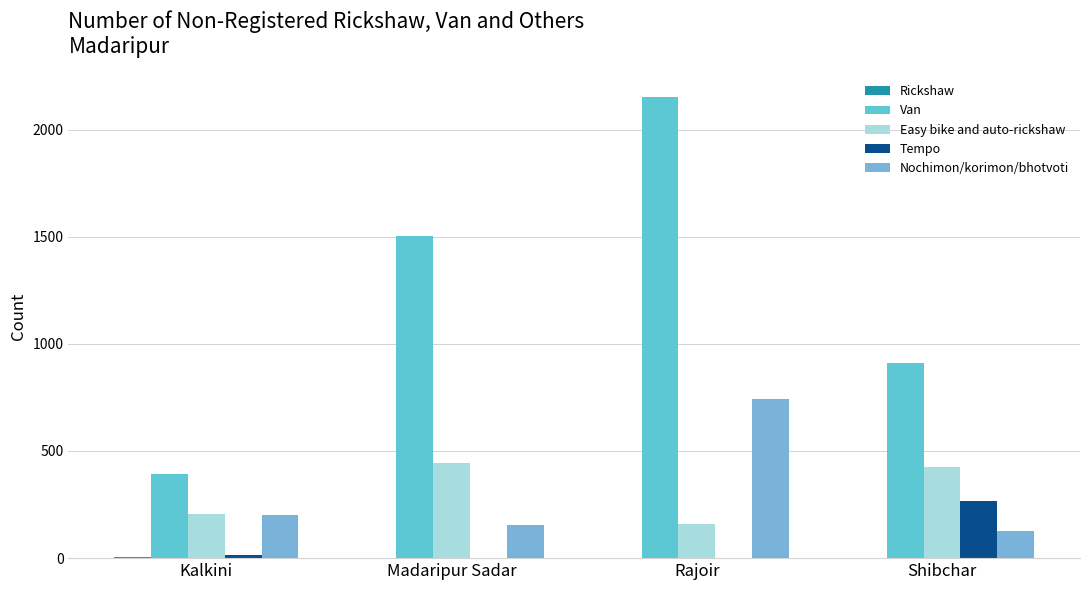

How many groups of bars are there?

4